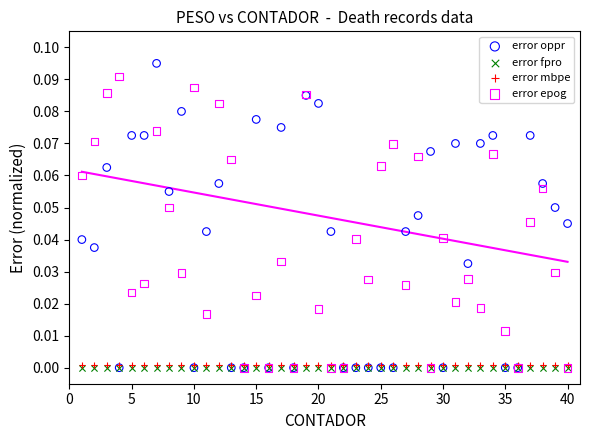

What are all the series names shown in the legend?

error oppr, error fpro, error mbpe, error epog